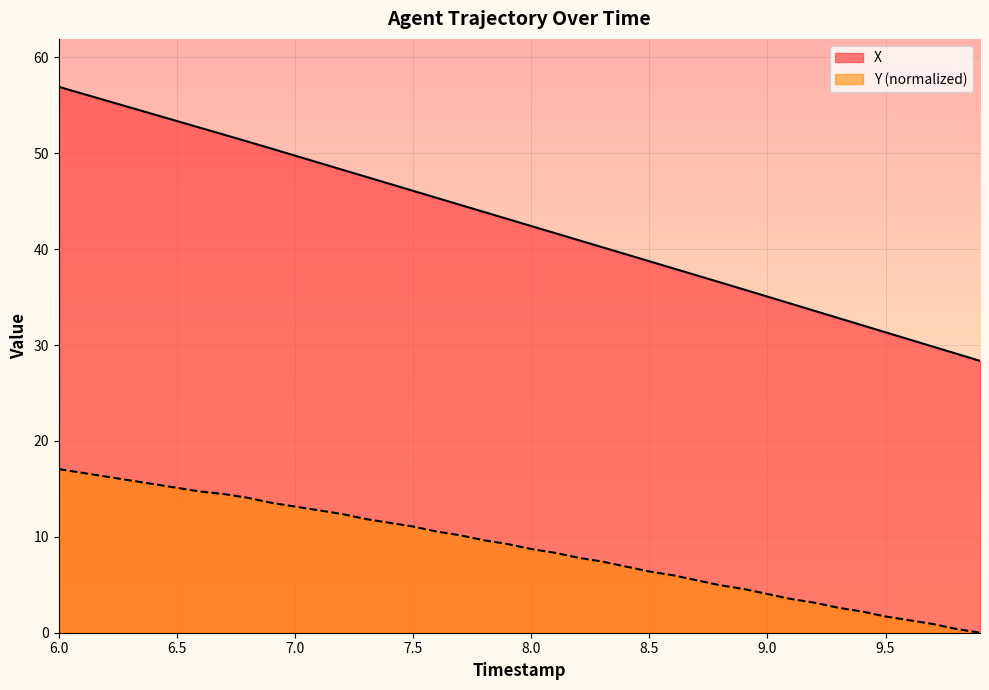

How many values in the X series exceed 43?

20